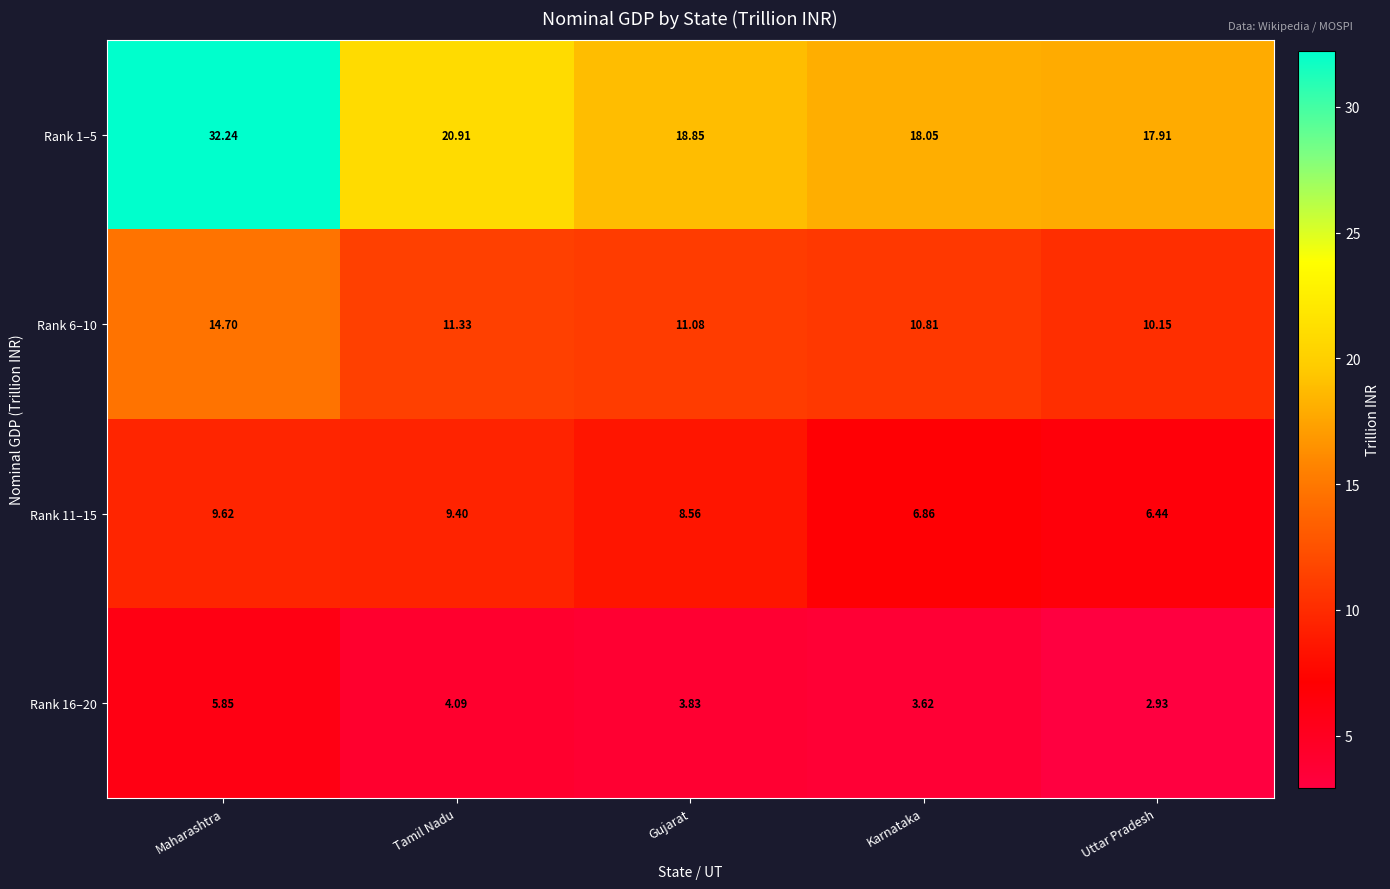

Which label corresponds to the smallest value in the chart?

Uttar Pradesh